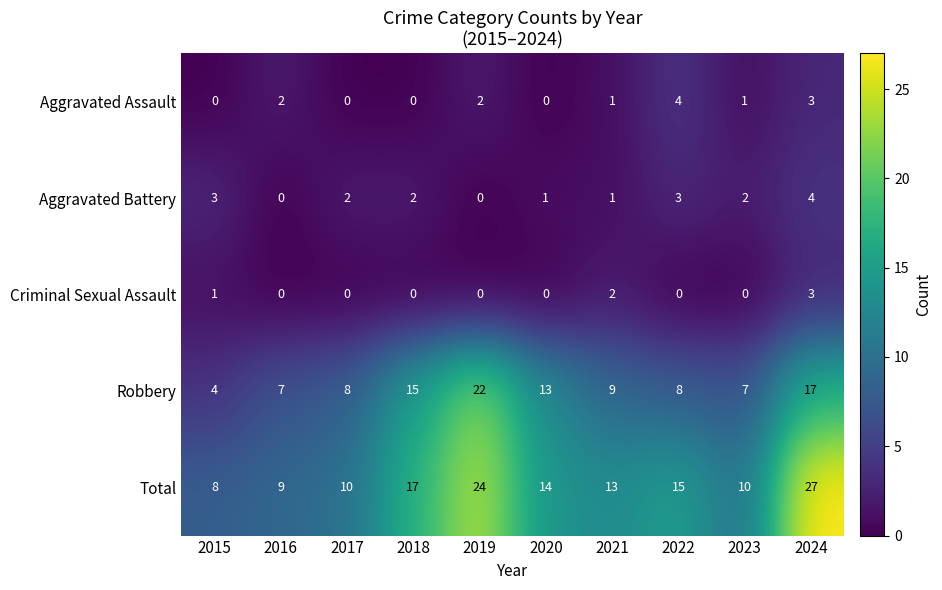

Count the Criminal Sexual Assault values in the range 0 to 1.

8